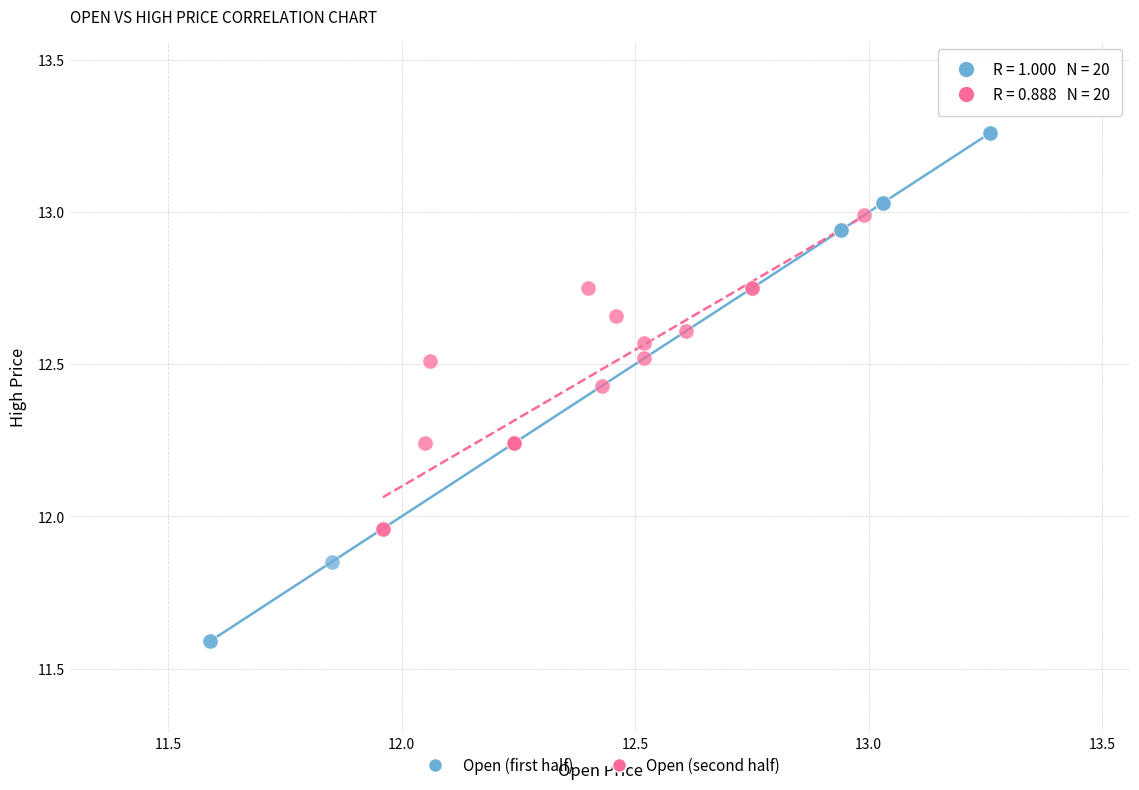

Which series reaches the minimum Y coordinate?

Open (first half)